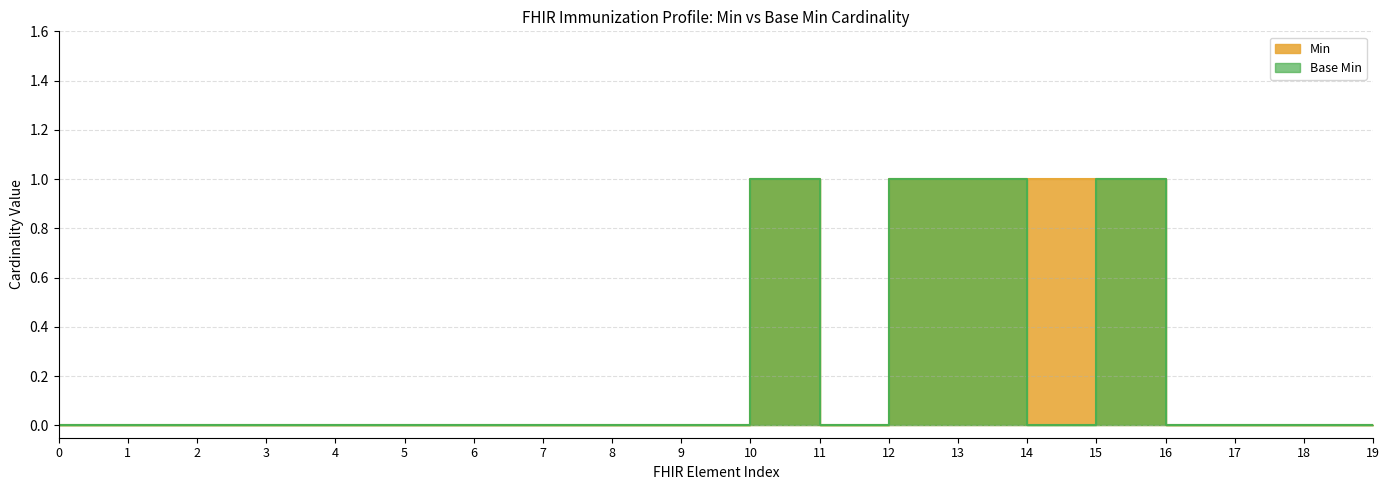

True or false: Min has more than 0 points higher than both neighbors.

True